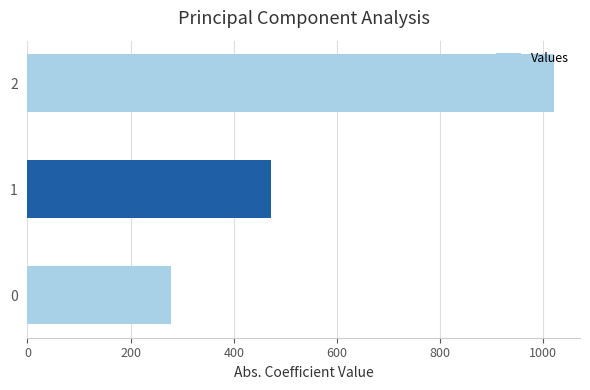

Where is the data nearest to the value 648?

1